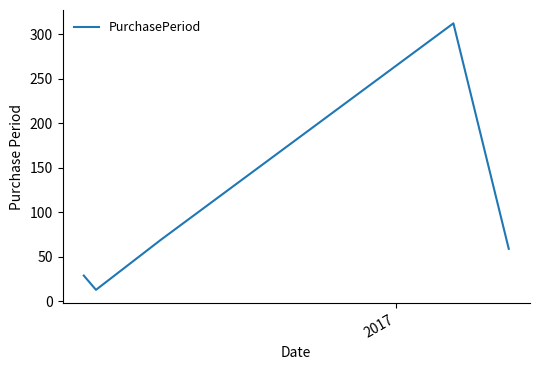

True or false: there are more than 1 points higher than both neighbors.

False